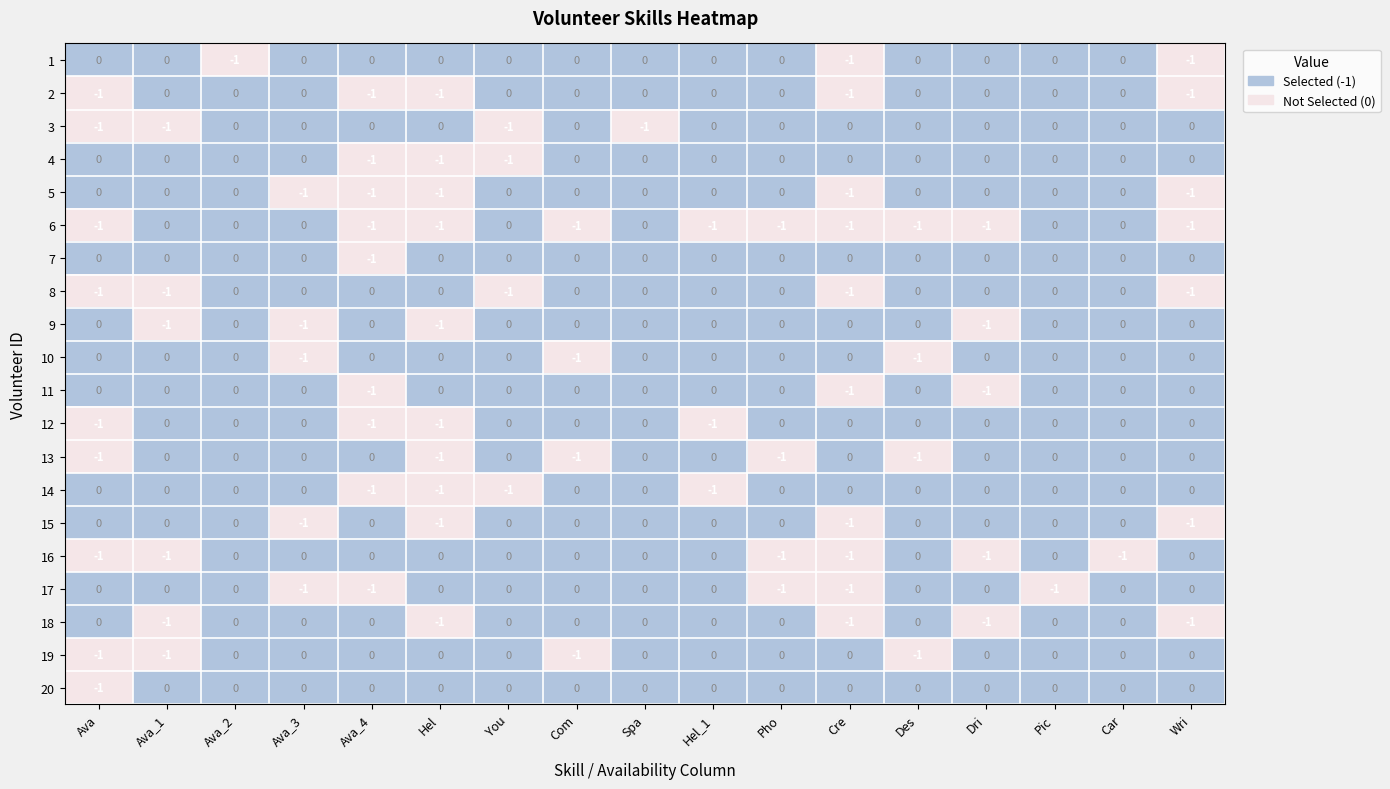

Is it true that 7 equals 0 at You?

True